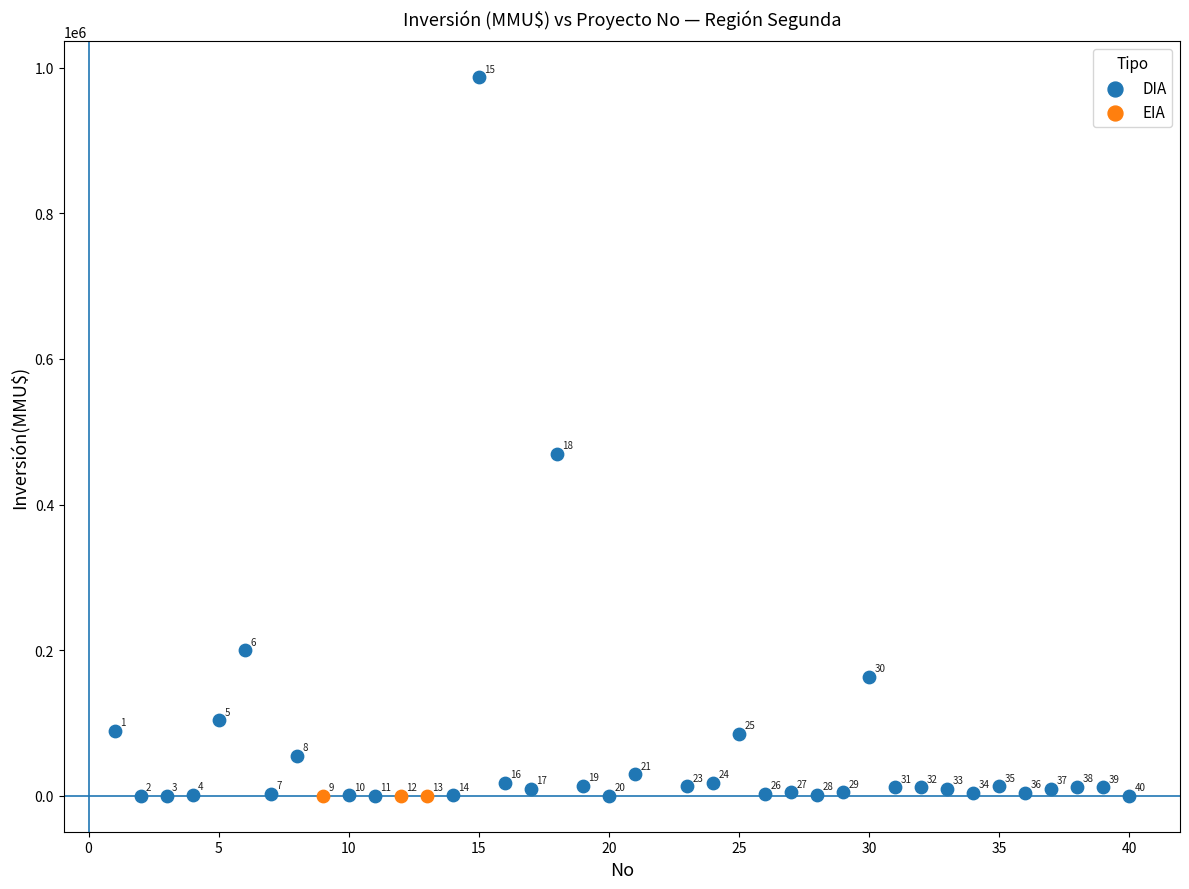

Which series reaches the maximum Y coordinate?

DIA